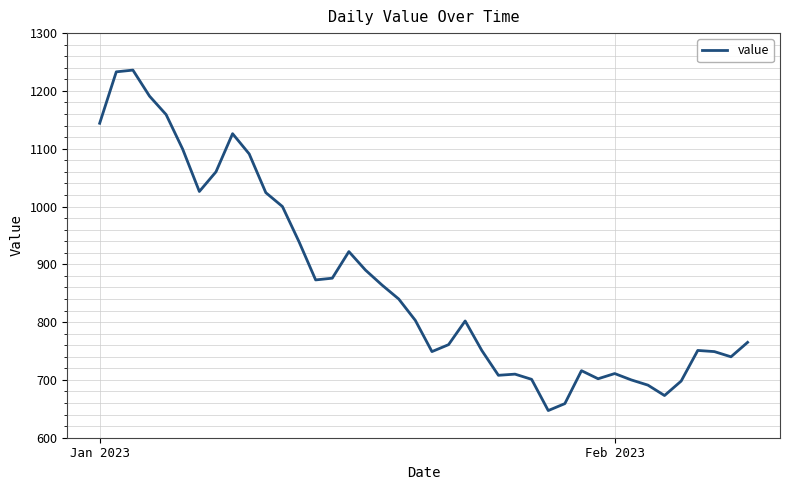

What is the difference between the maximum and minimum values?

589